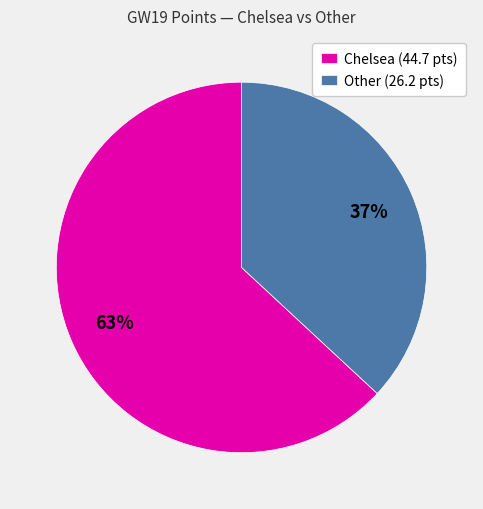

True or false: Other (26.2 pts) accounts for 37% of the total.

True